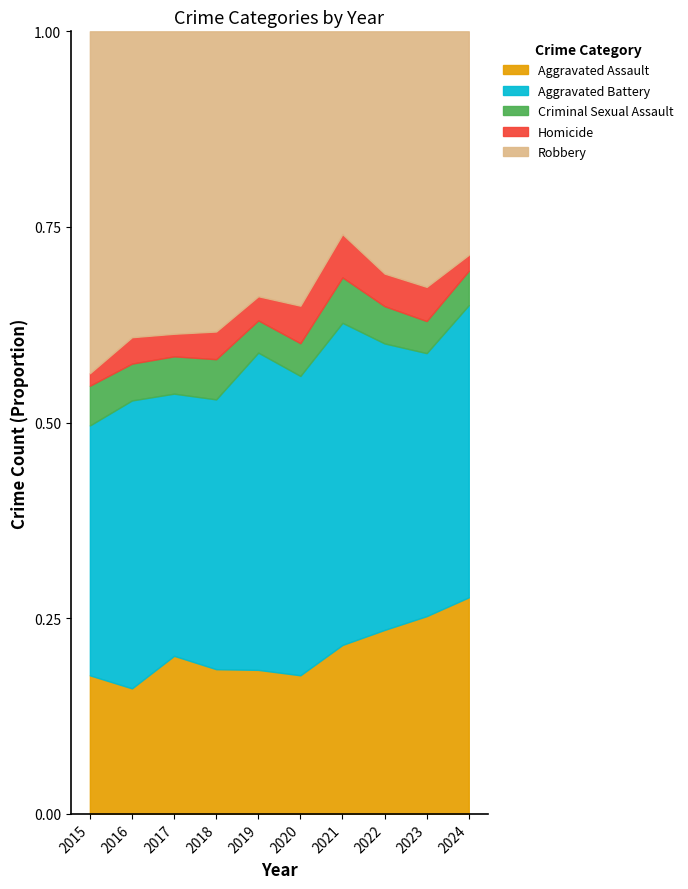

Reading left to right, extract all data points from this chart.

Aggravated Assault: 122	133	161	162	143	144	160	158	185	189
Aggravated Battery: 220	305	267	302	315	311	305	246	246	255
Criminal Sexual Assault: 35	39	38	45	32	34	43	32	30	30
Homicide: 11	28	23	31	24	39	41	28	32	14
Robbery: 301	324	308	336	263	285	192	208	239	195